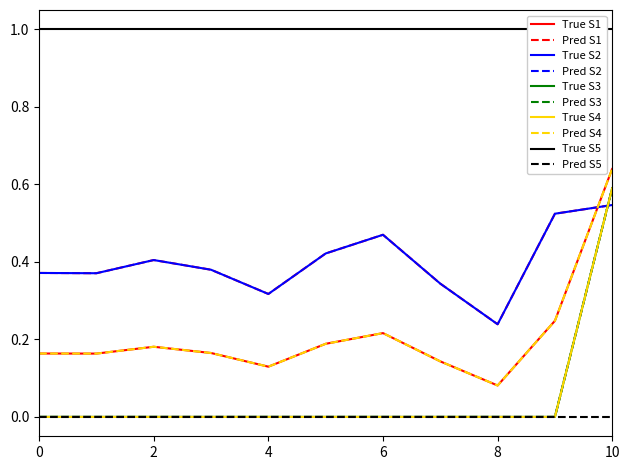

Is this an area chart (filled region under the line)?

No